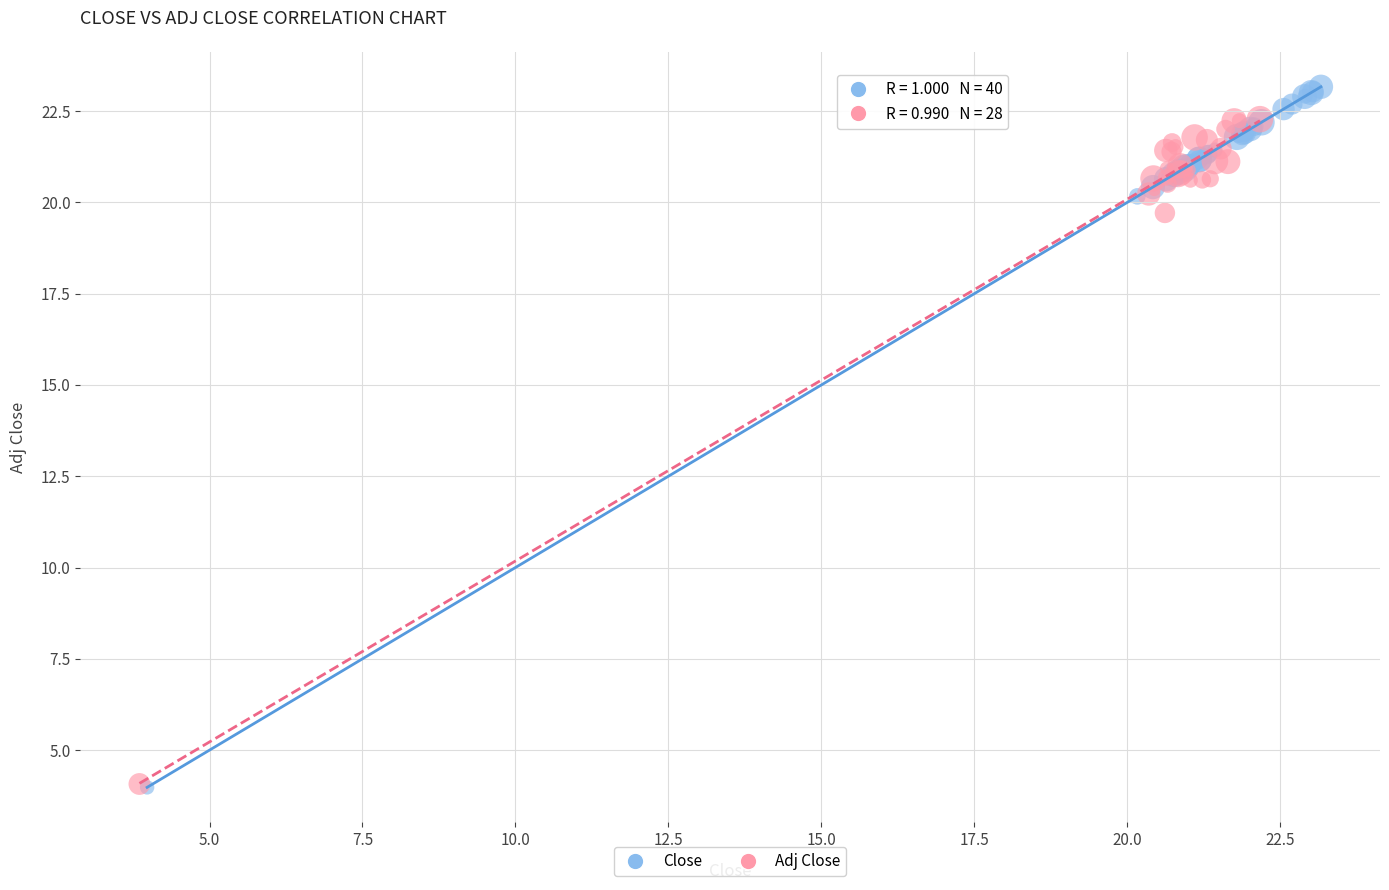

Which series has the largest Y range (max minus min)?

Close